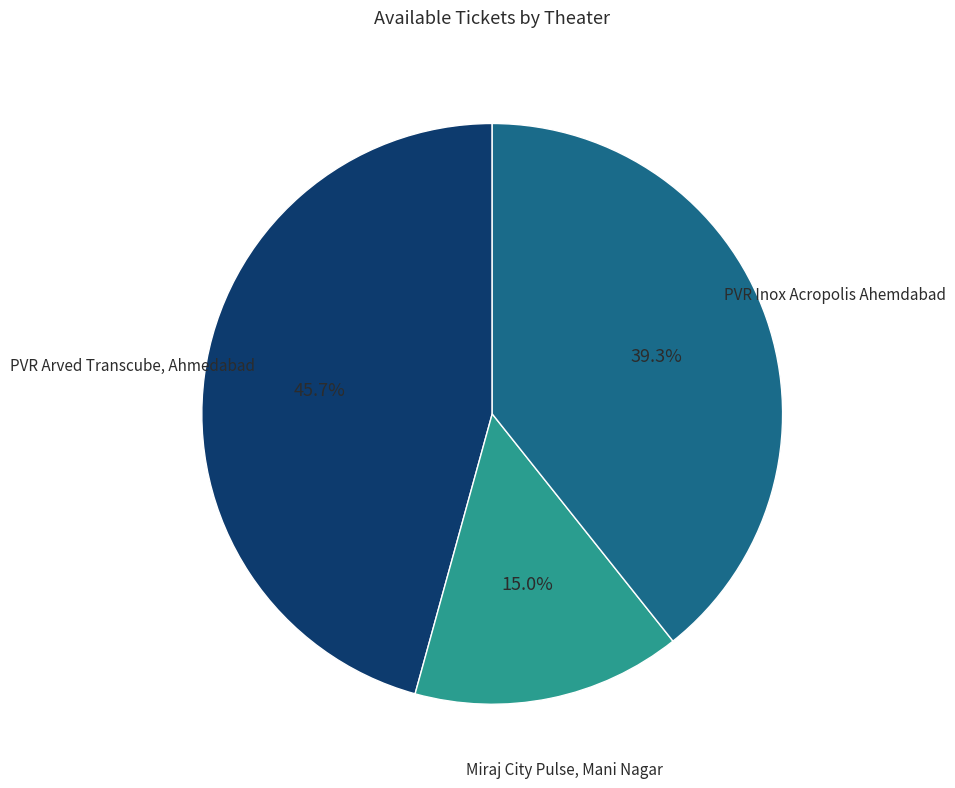

Is there any slice that represents more than half of the pie?

No